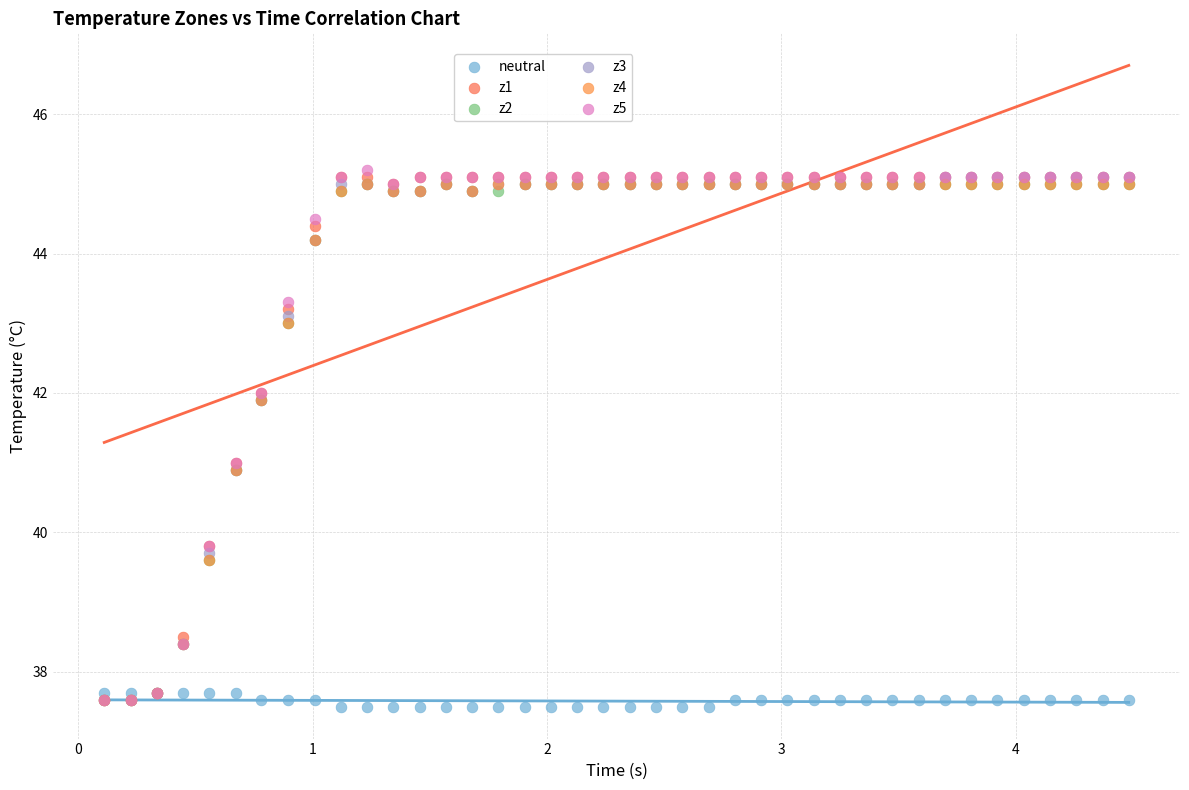

What are all the series names shown in the legend?

neutral, z1, z2, z3, z4, z5